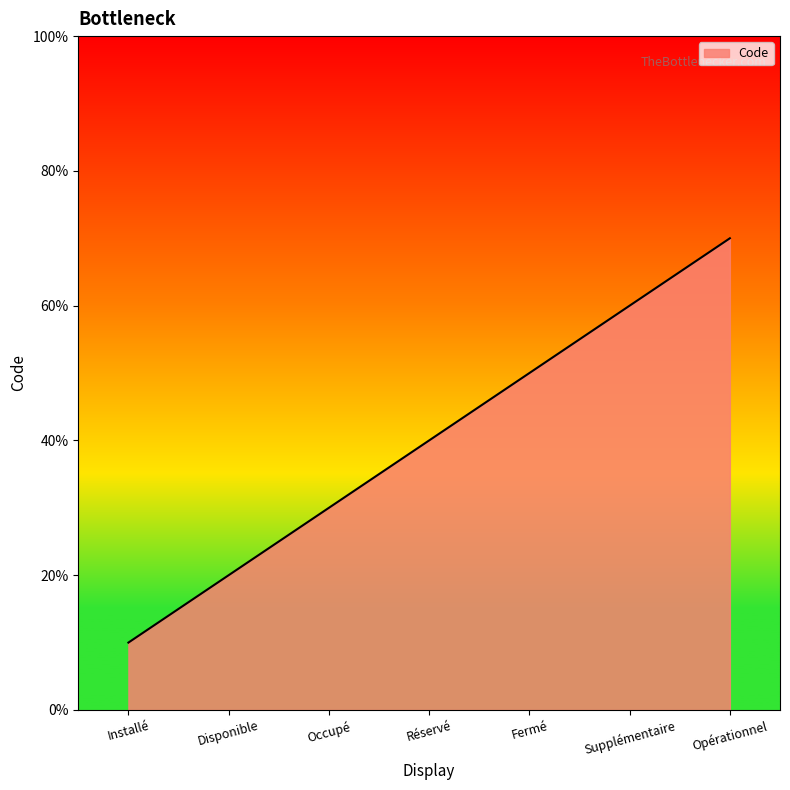

What position from the left is Opérationnel?

7